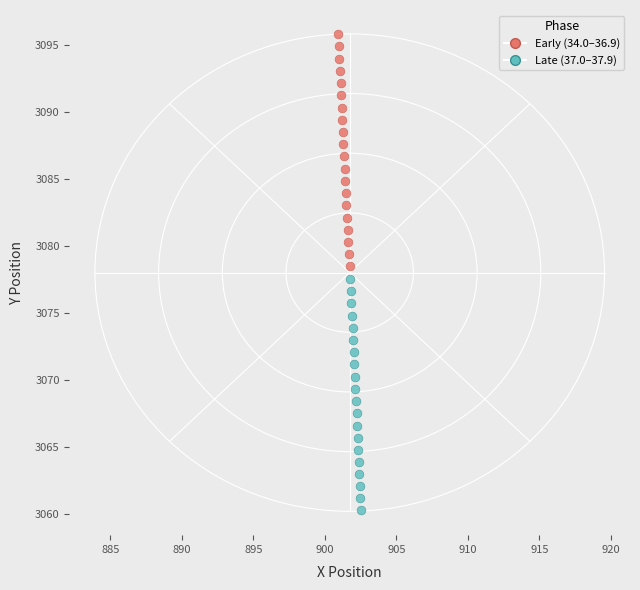

Which series reaches the minimum Y coordinate?

Late (37.0–37.9)